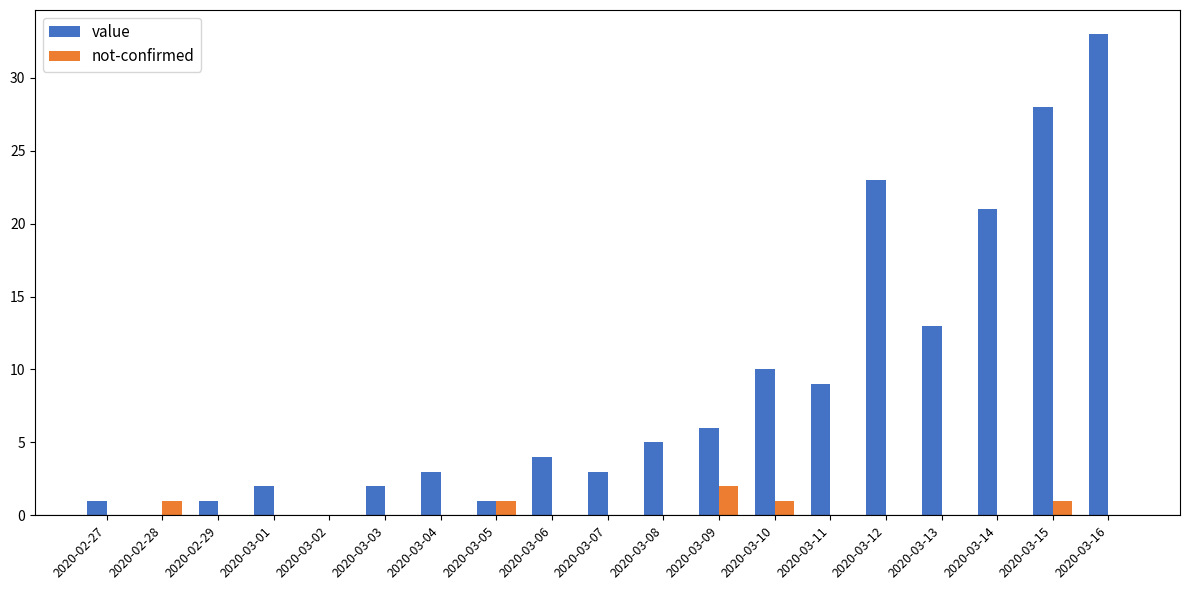

The value of value at 2020-03-13 is 8. True or false?

False